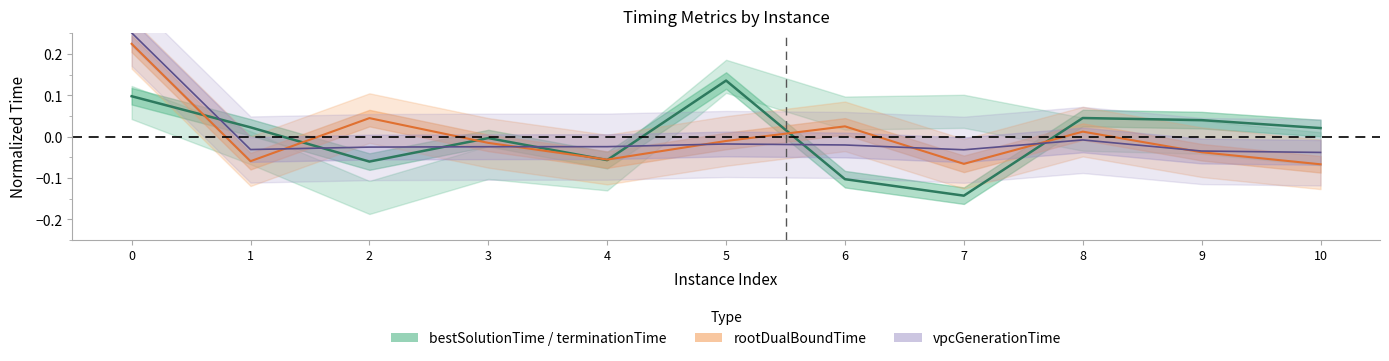

Reading right to left, transcribe all the data shown in this chart.

bestSolutionTime line: 10=0.0	9=0.0	8=0.0	7=-0.1	6=-0.1	5=0.1	4=-0.1	3=-0.0	2=-0.1	1=0.0	0=0.1
rootDualBoundTime line: 10=-0.1	9=-0.0	8=0.0	7=-0.1	6=0.0	5=-0.0	4=-0.1	3=-0.0	2=0.0	1=-0.1	0=0.2
vpcGenerationTime line: 10=-0.0	9=-0.0	8=-0.0	7=-0.0	6=-0.0	5=-0.0	4=-0.0	3=-0.0	2=-0.0	1=-0.0	0=0.3